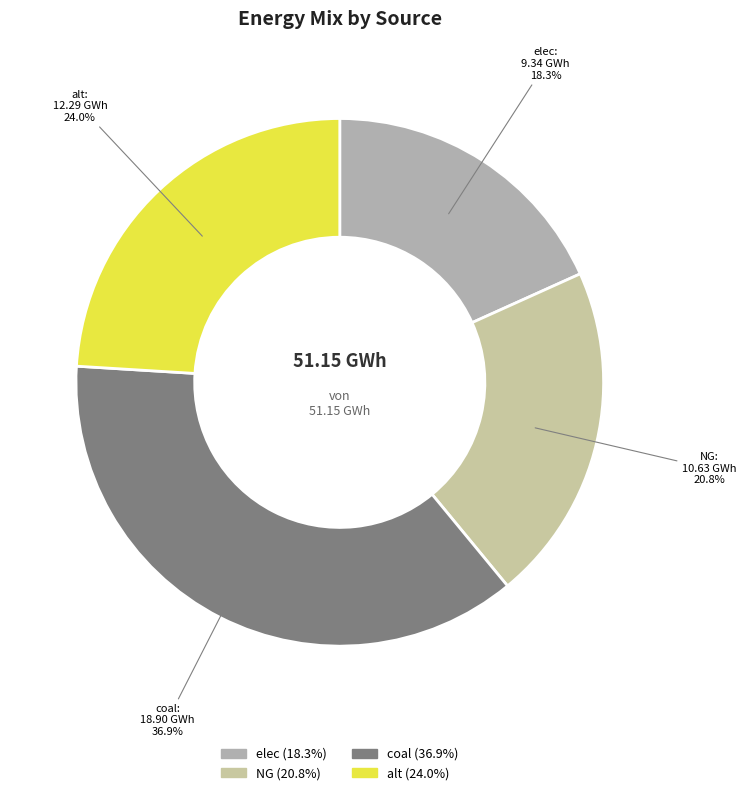

What percentage is the elec slice, to the nearest percent?

18%